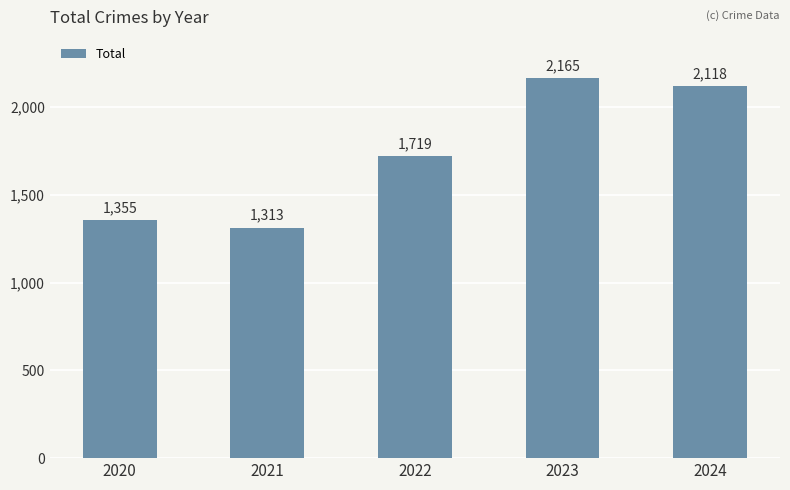

Rank the categories by value from highest to lowest.

2023, 2024, 2022, 2020, 2021